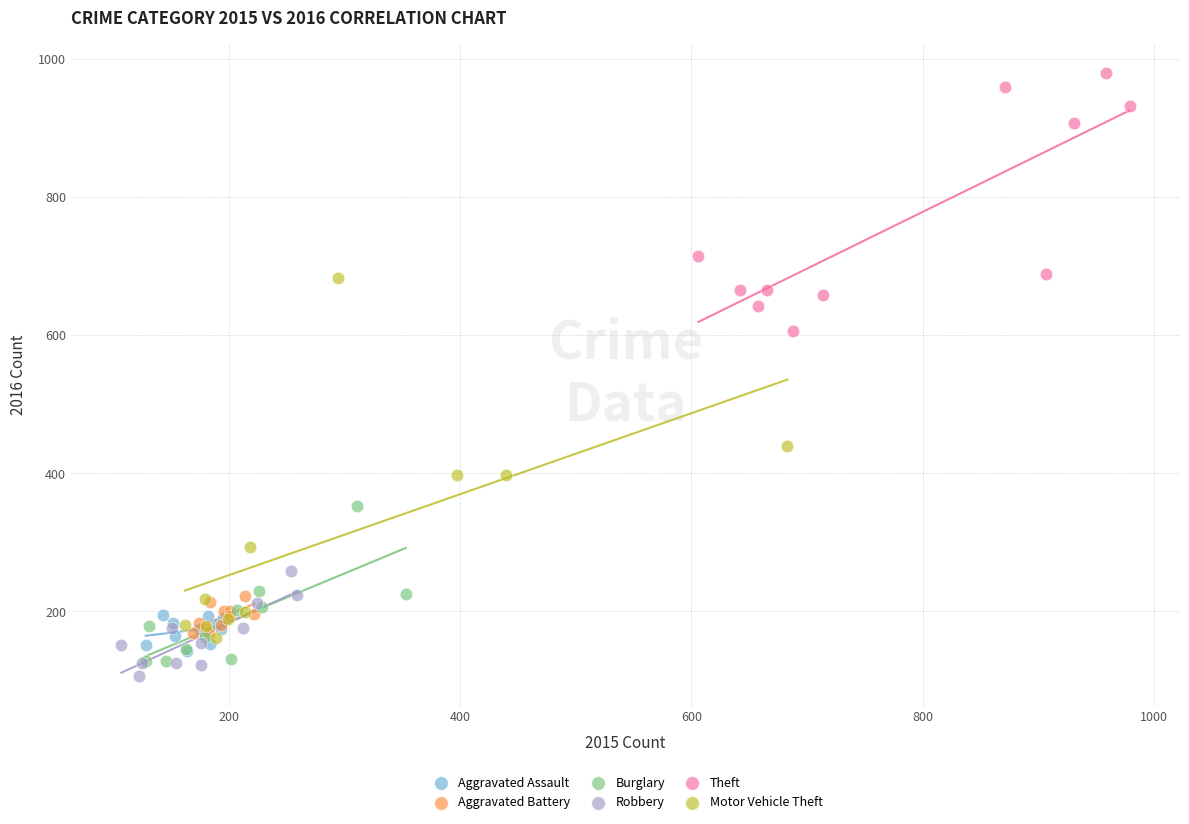

Which series contains the highest Y value?

Theft